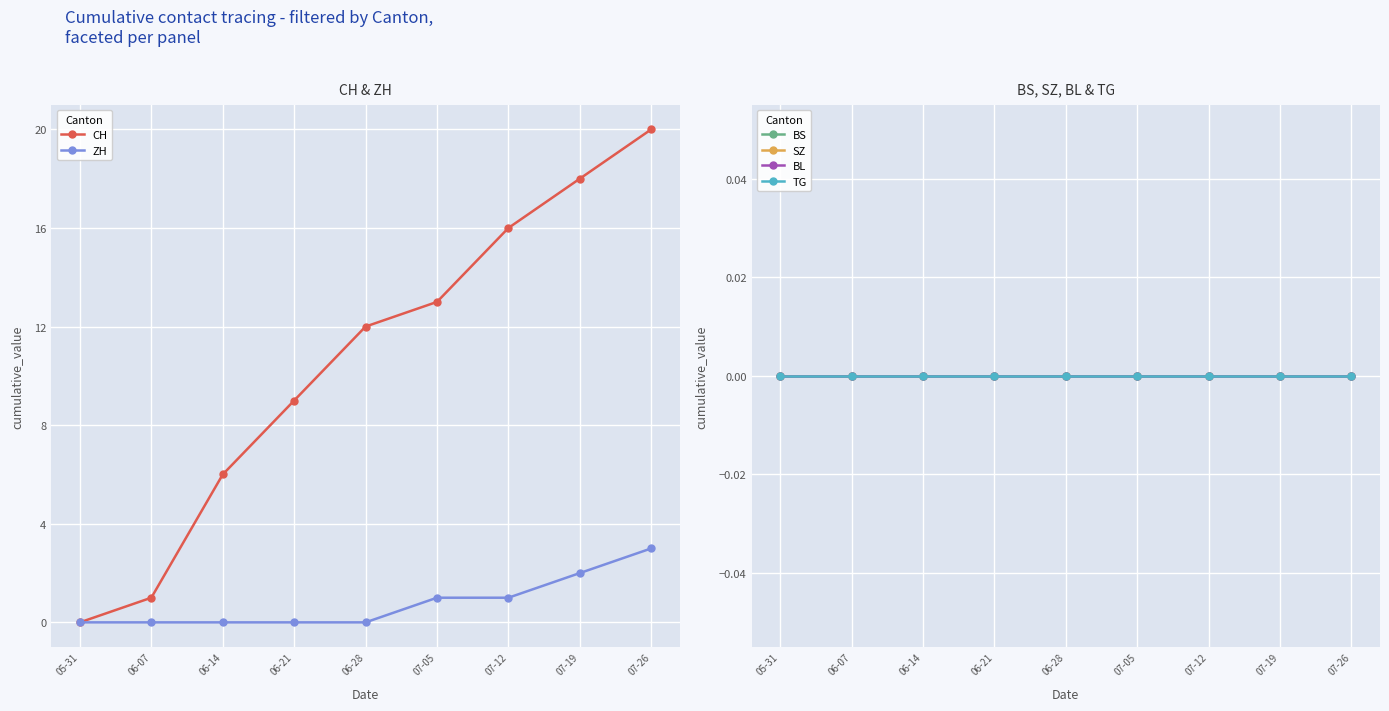

What is the spread (max minus min) of values at 07-26?

20